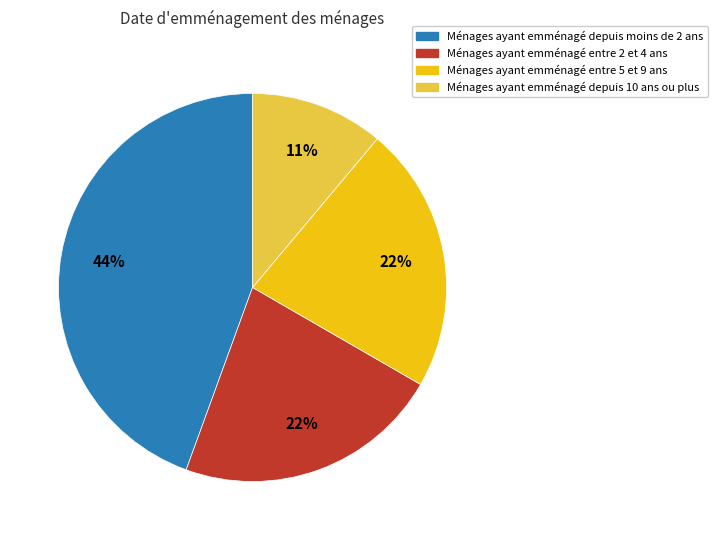

To the nearest percent, what is the average slice percentage?

25%